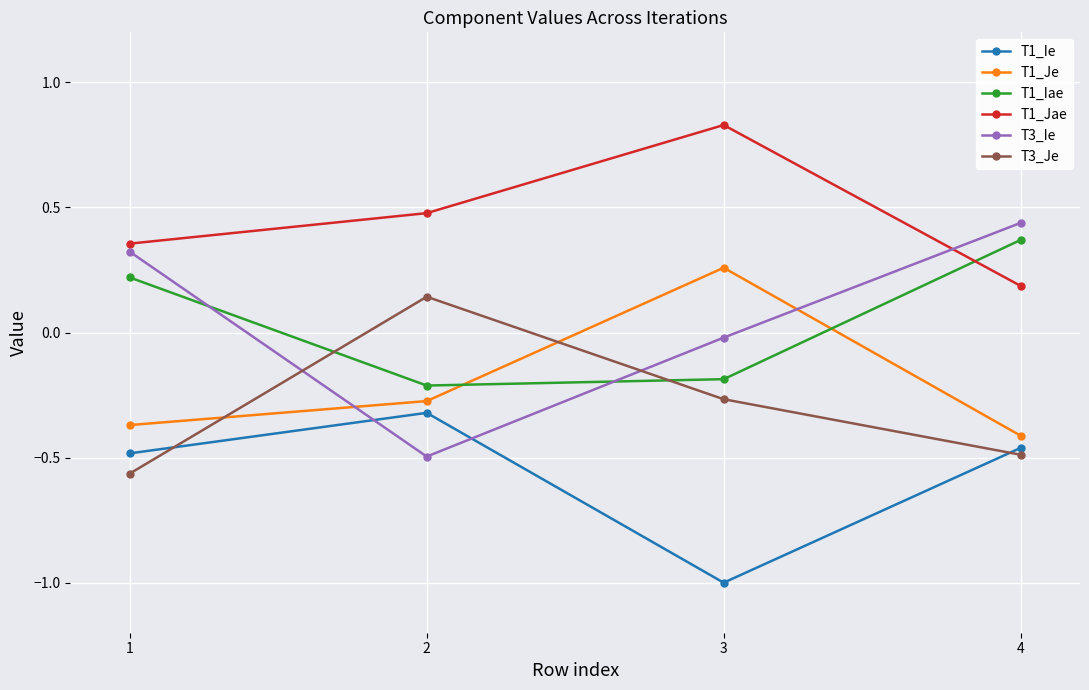

Which category has the highest value across all series?

3